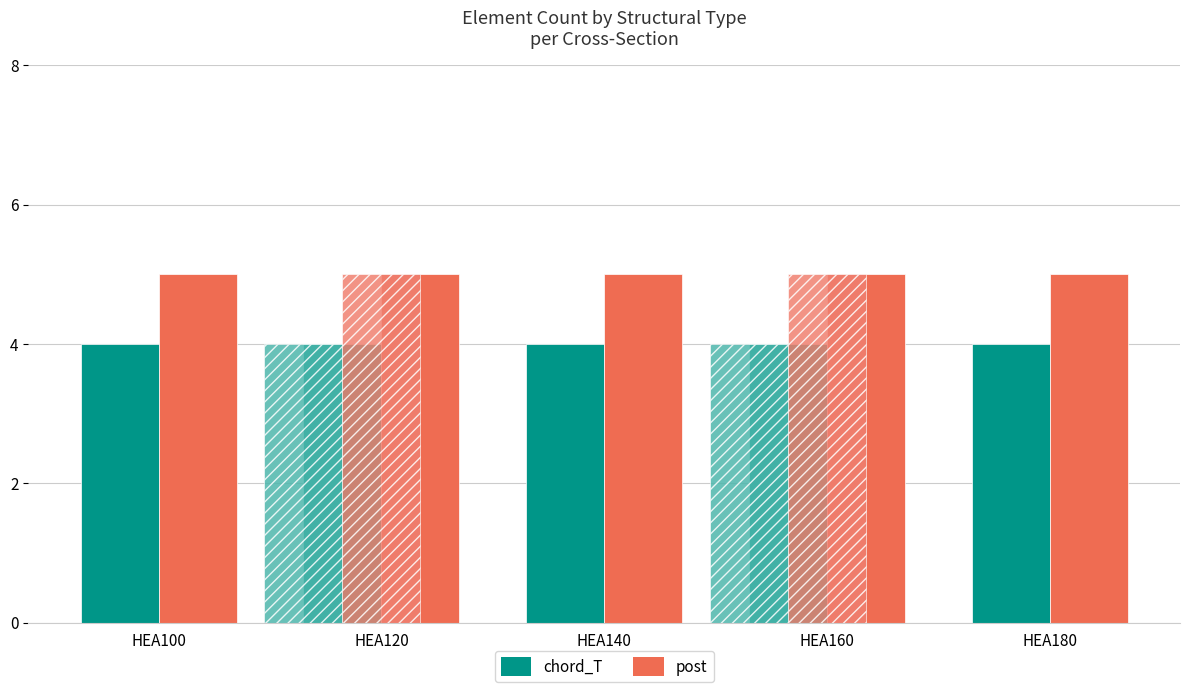

How many groups of bars are there?

5